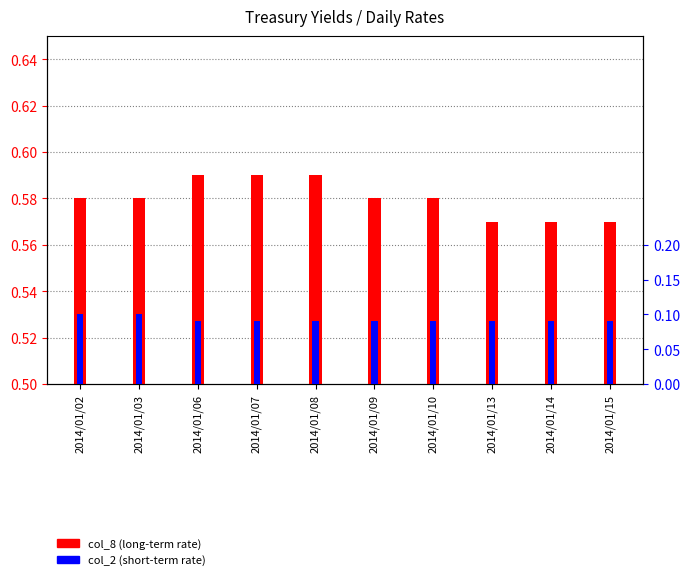

Which has a higher value, 2014/01/07 or 2014/01/14?

2014/01/07